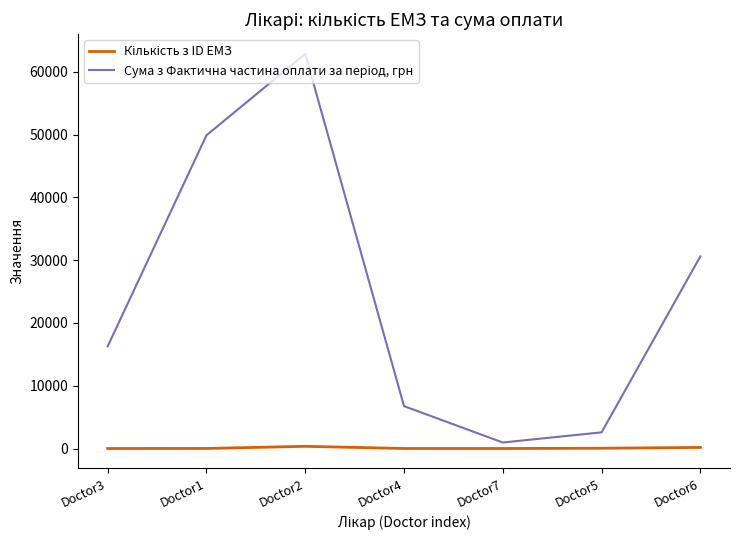

At which category does the chart reach its peak across all series?

Doctor2